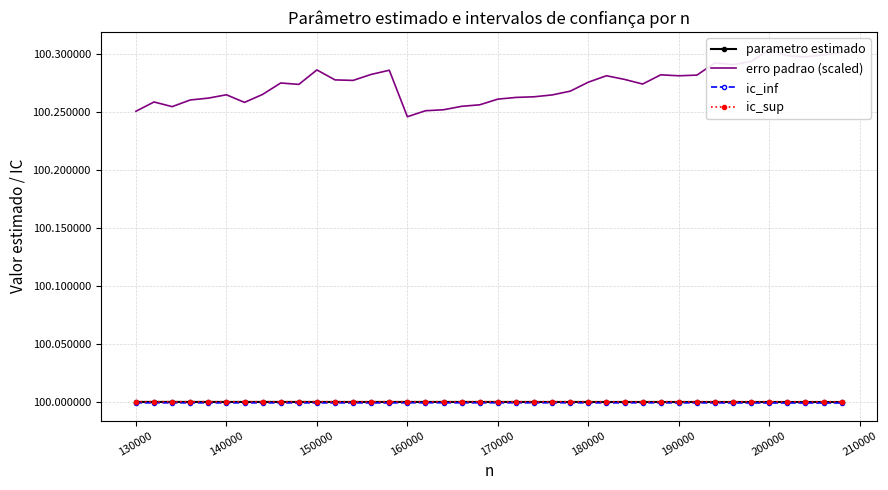

True or false: parametro estimado has more than 1 points higher than both neighbors.

True